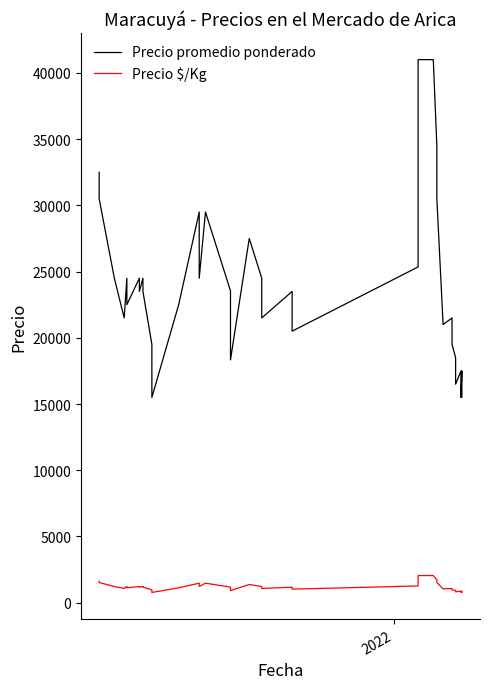

How many distinct data groups are displayed?

2